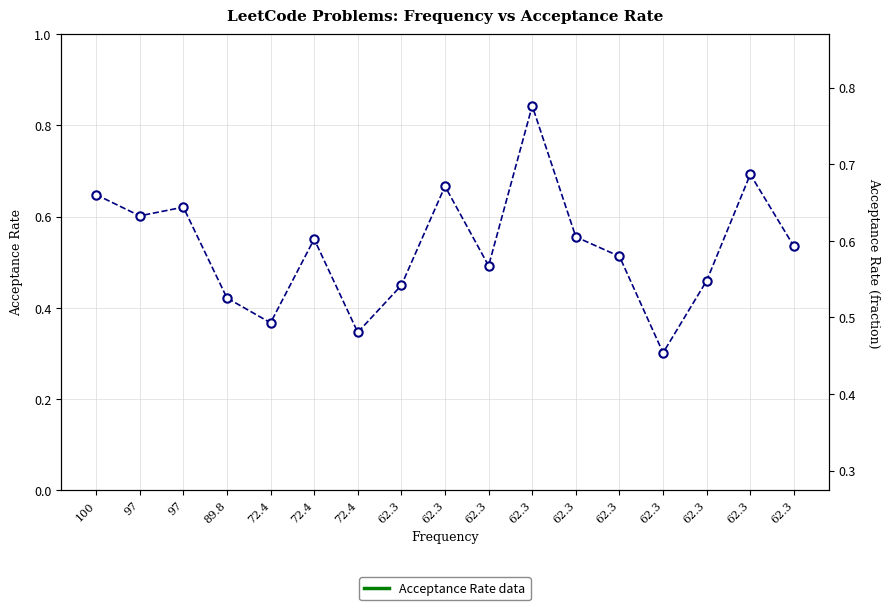

Reading left to right, list all the values displayed in this chart.

100=0.6	97=0.6	97=0.6	89.8=0.4	72.4=0.4	72.4=0.6	72.4=0.3	62.3=0.4	62.3=0.7	62.3=0.5	62.3=0.8	62.3=0.6	62.3=0.5	62.3=0.3	62.3=0.5	62.3=0.7	62.3=0.5